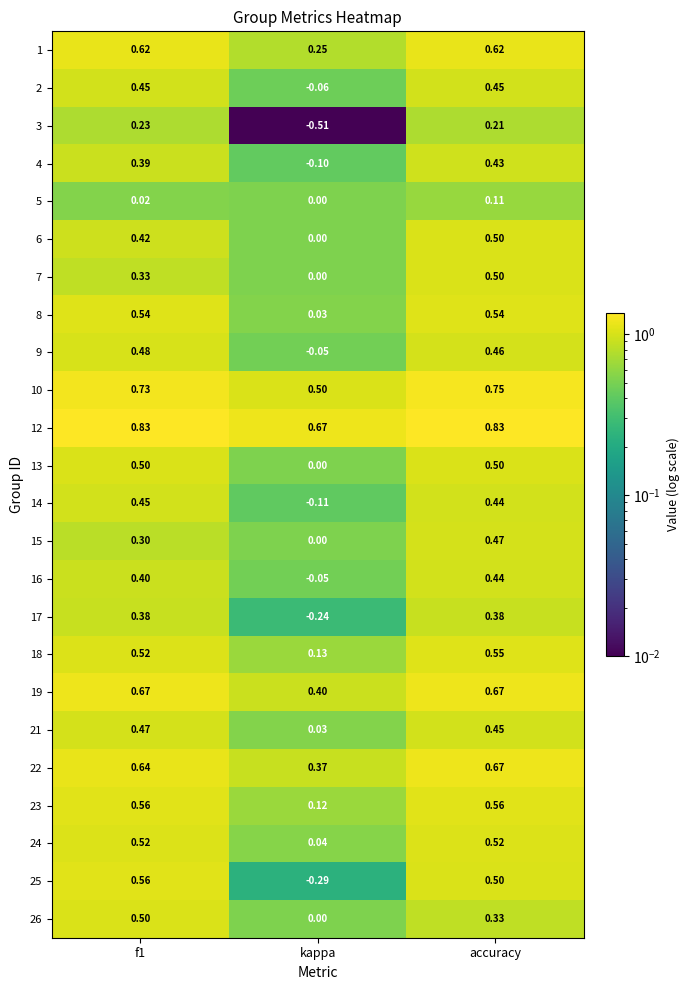

At which label is 15 closest to 0?

kappa